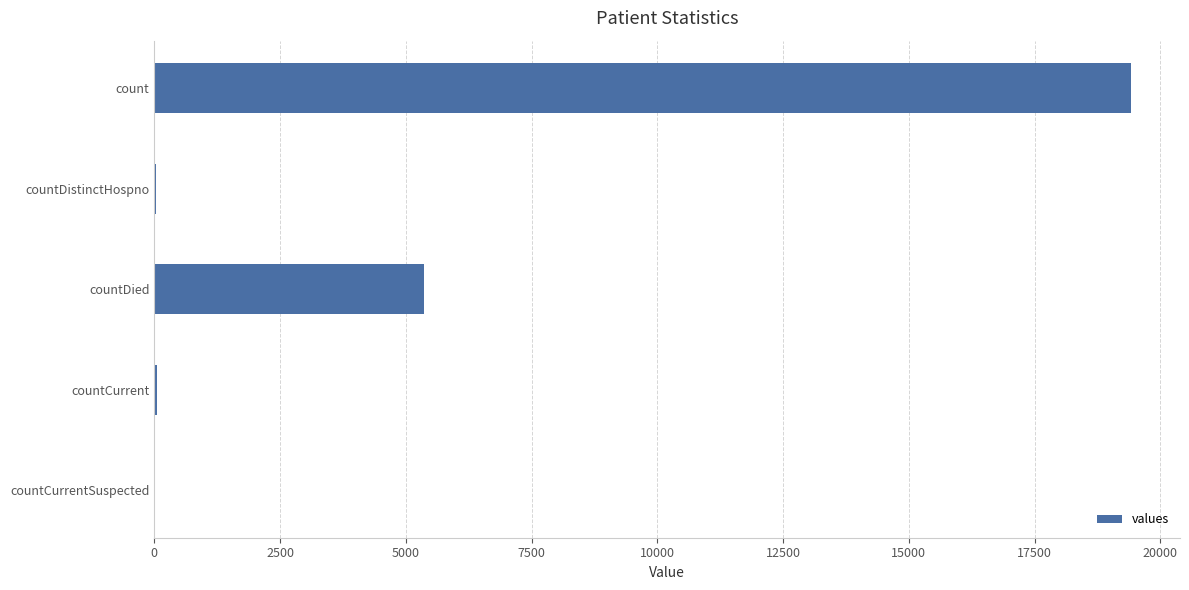

Between countDied and countCurrentSuspected, which is larger?

countDied